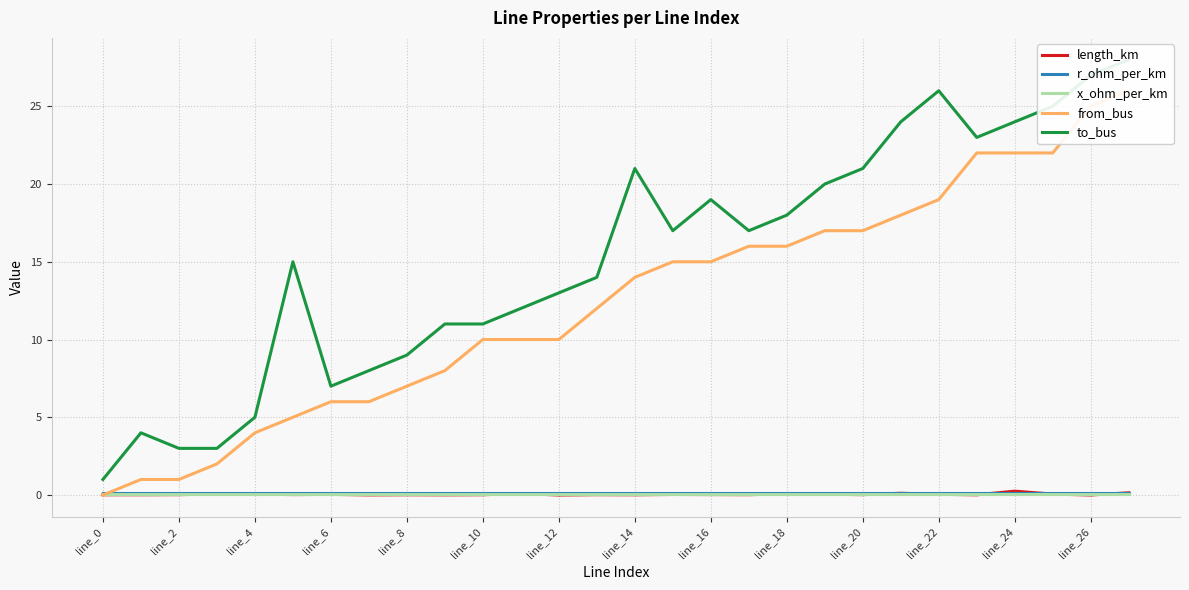

What is the sum of all to_bus values?

426.0